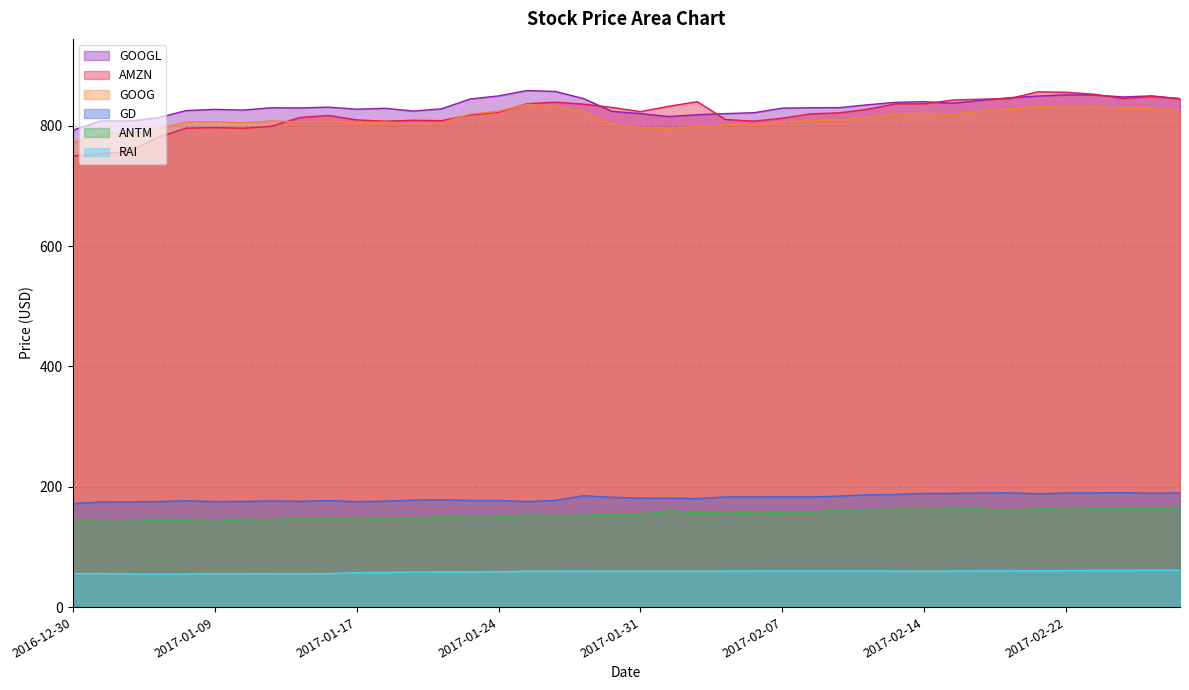

Does the chart have visible grid lines?

Yes